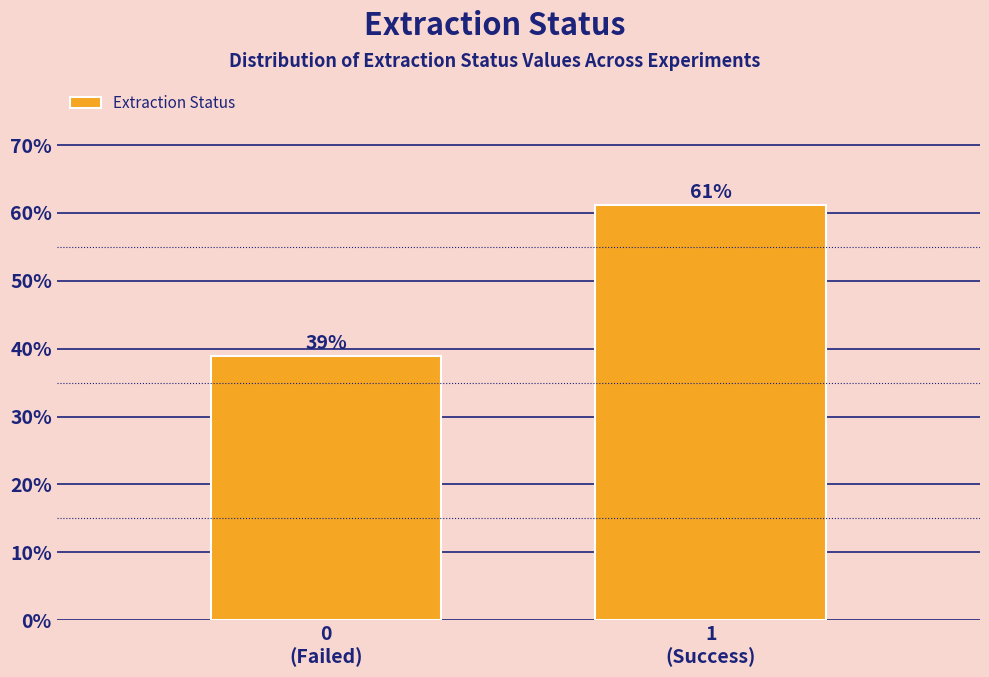

What is the minimum value shown in the chart?

38.9